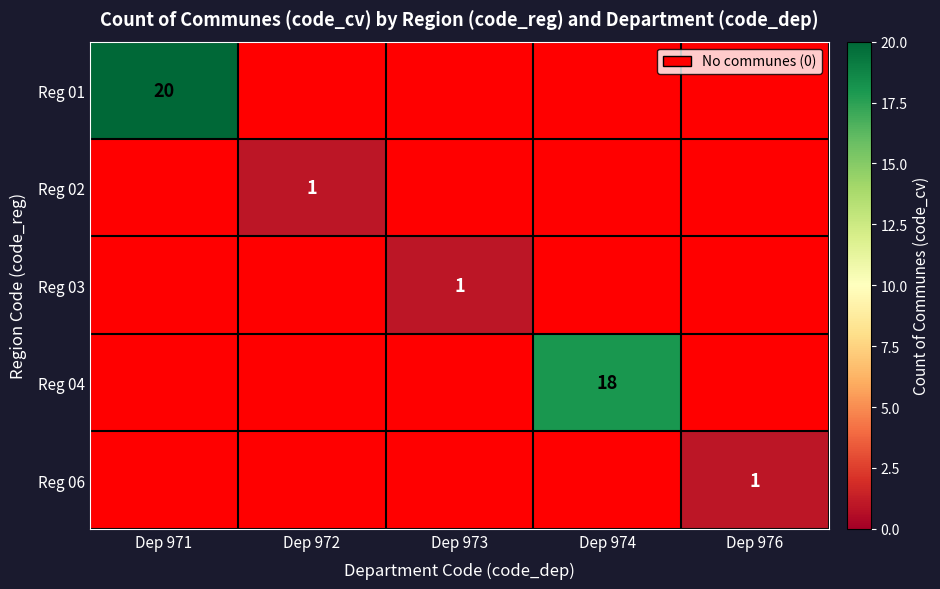

What is the maximum value for Reg 04?

18